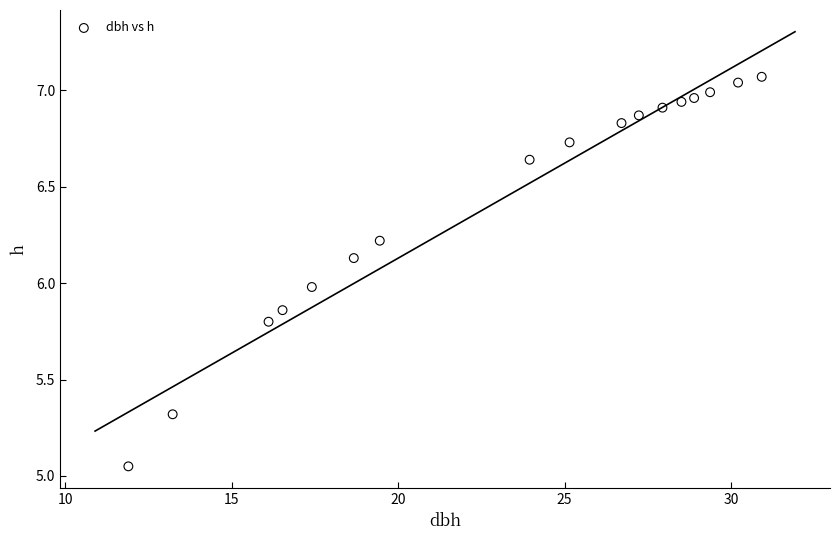

What is the range of Y values (max minus min)?

2.0